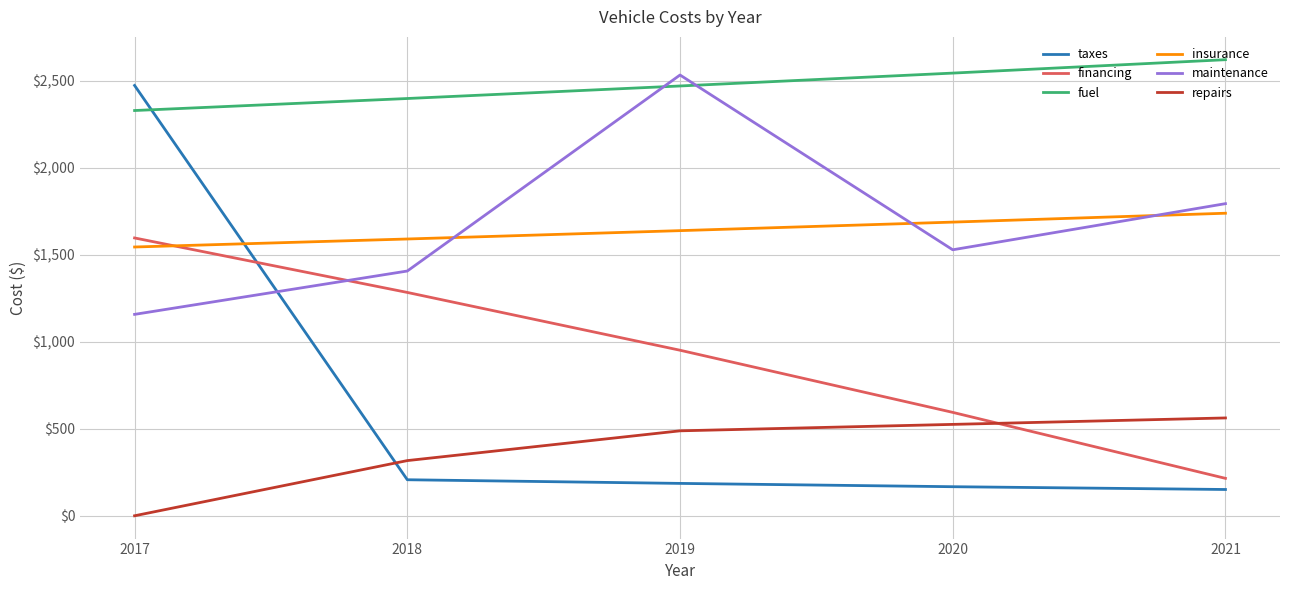

Reading right to left, transcribe all the data shown in this chart.

taxes: 2021=151	2020=167	2019=186	2018=207	2017=2472
financing: 2021=215	2020=594	2019=951	2018=1283	2017=1596
fuel: 2021=2620	2020=2543	2019=2469	2018=2397	2017=2328
insurance: 2021=1738	2020=1687	2019=1638	2018=1590	2017=1544
maintenance: 2021=1793	2020=1528	2019=2532	2018=1406	2017=1157
repairs: 2021=562	2020=525	2019=488	2018=317	2017=0